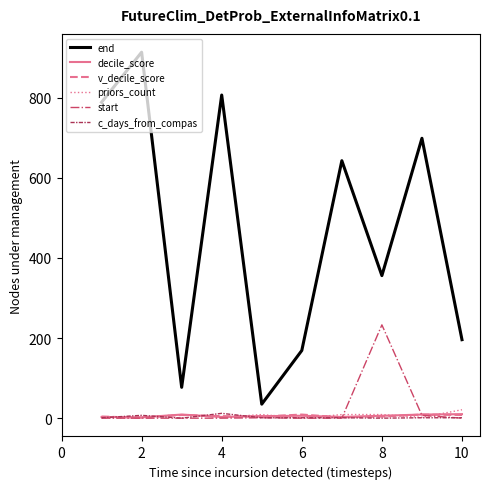

Which series has the widest spread of values?

end